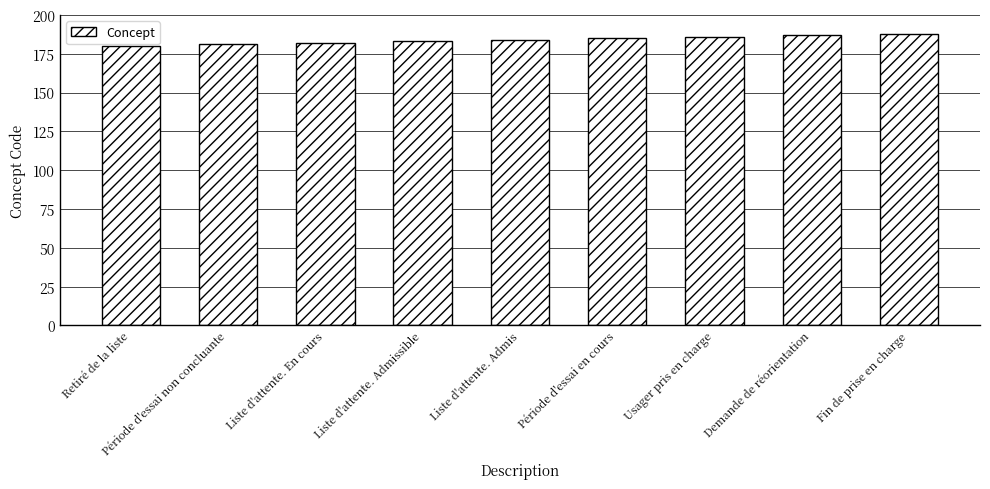

Reading left to right, extract all data points from this chart.

180	181	182	183	184	185	186	187	188